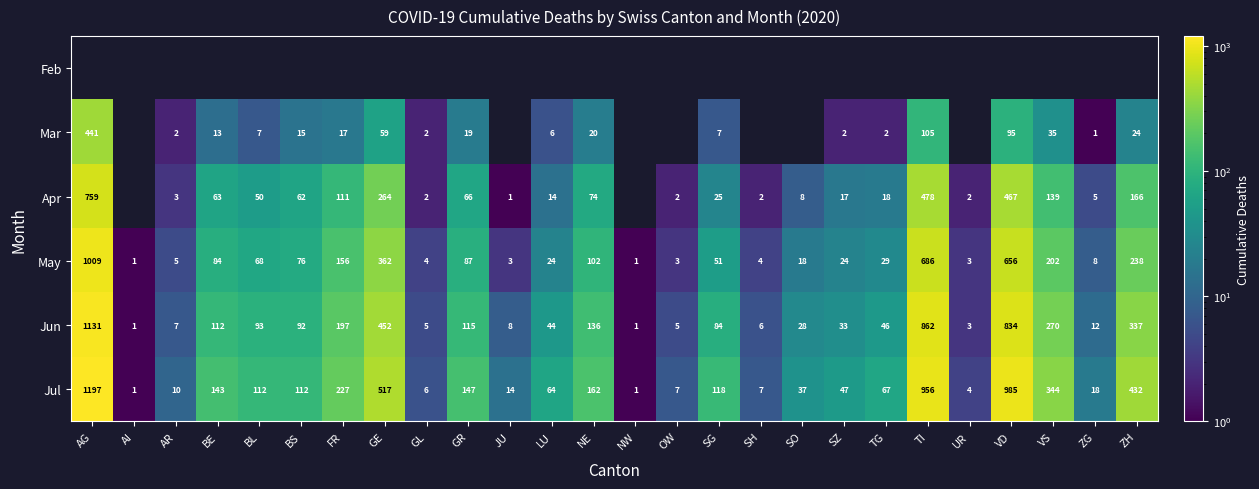

At how many categories does at least one series exceed 707?

3